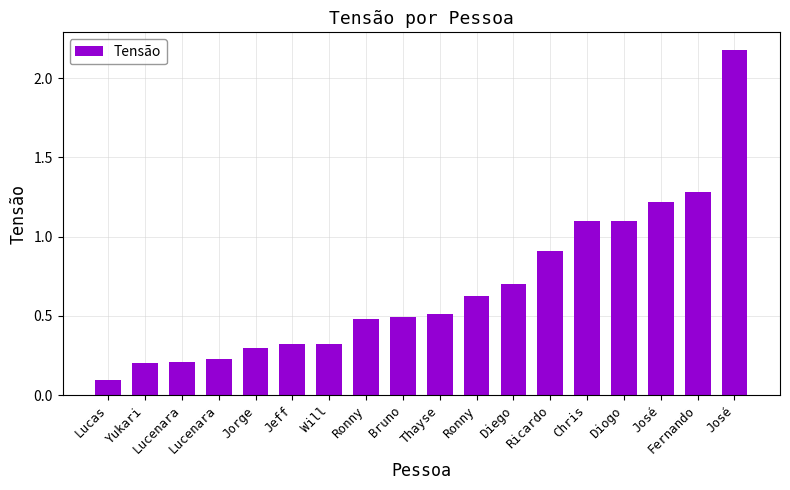

The chart shows a value of 0.6 at Ronny. True or false?

True